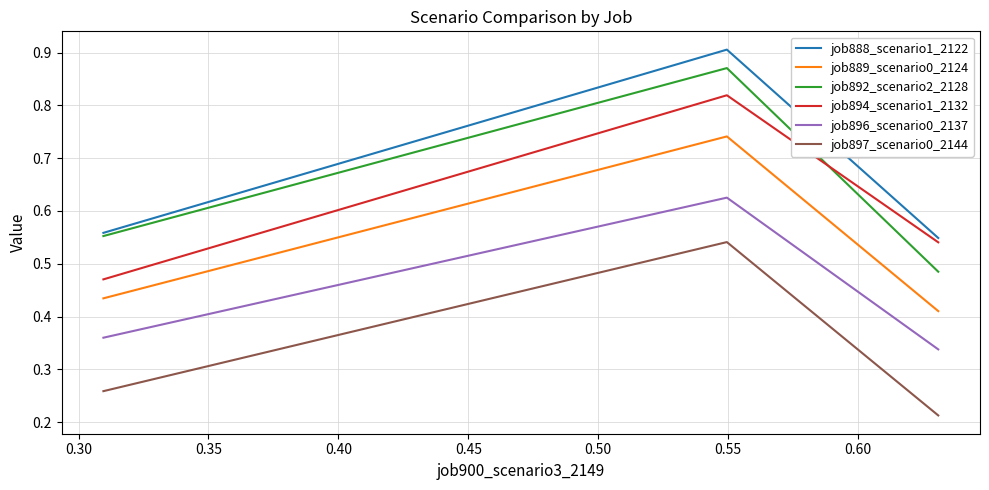

Which series has the largest range (max minus min)?

job892_scenario2_2128